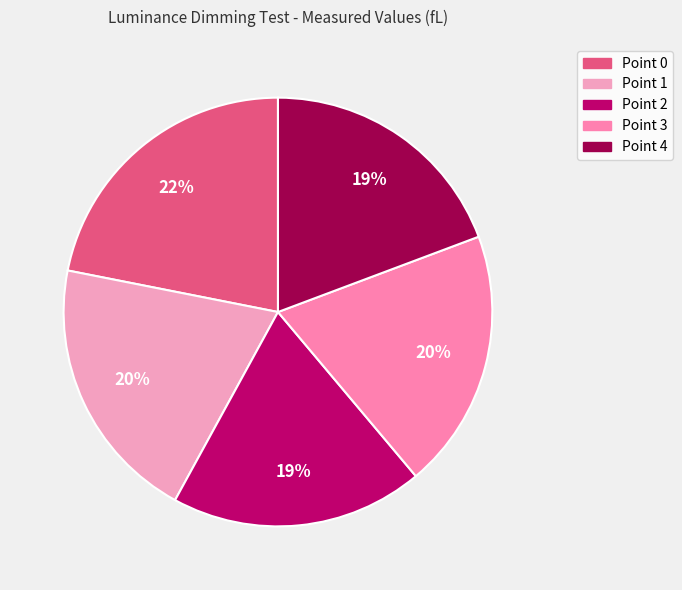

Does Point 4 account for over 50% of the chart?

No